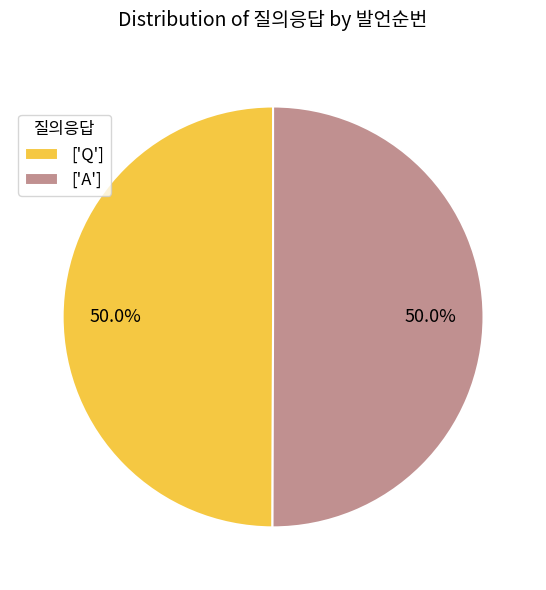

What portion of the pie excludes ['A']?

50.0%